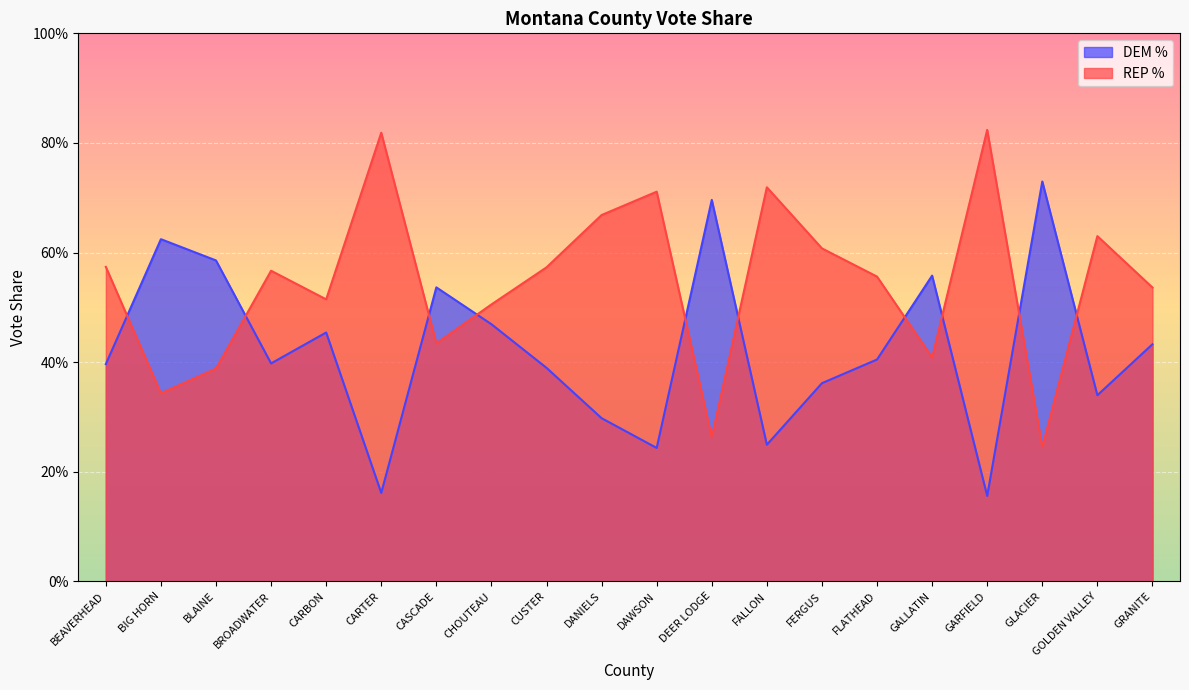

At GARFIELD, list the series in order from largest to smallest.

REP %, DEM %